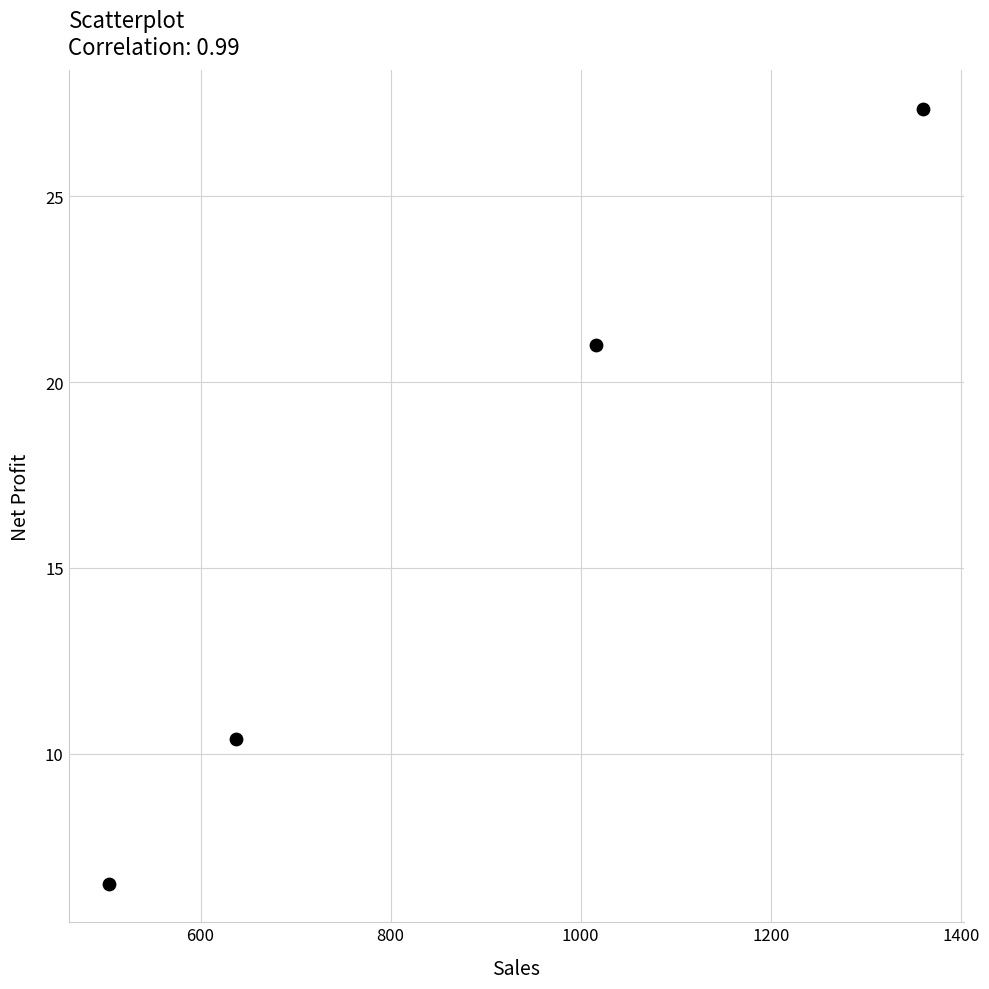

What Y value in the scatter plot is closest to 16?

21.0